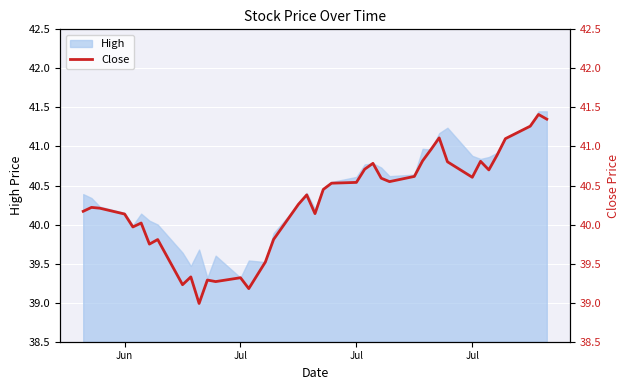

True or false: the data has more than 2 interior local peaks.

True